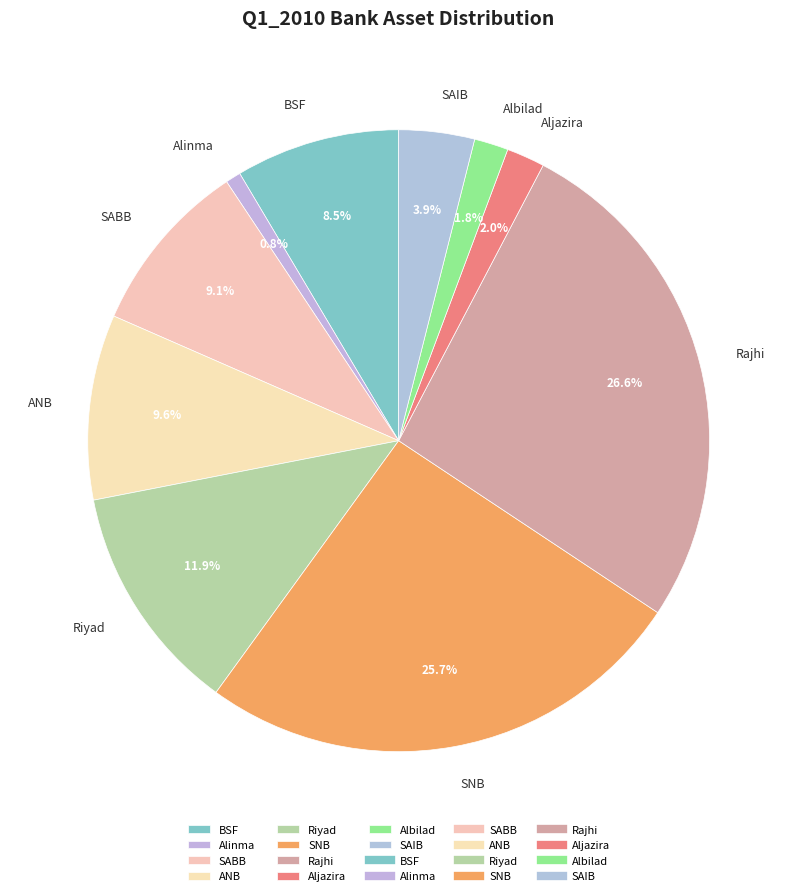

What percentage is NOT represented by BSF?

91.5%